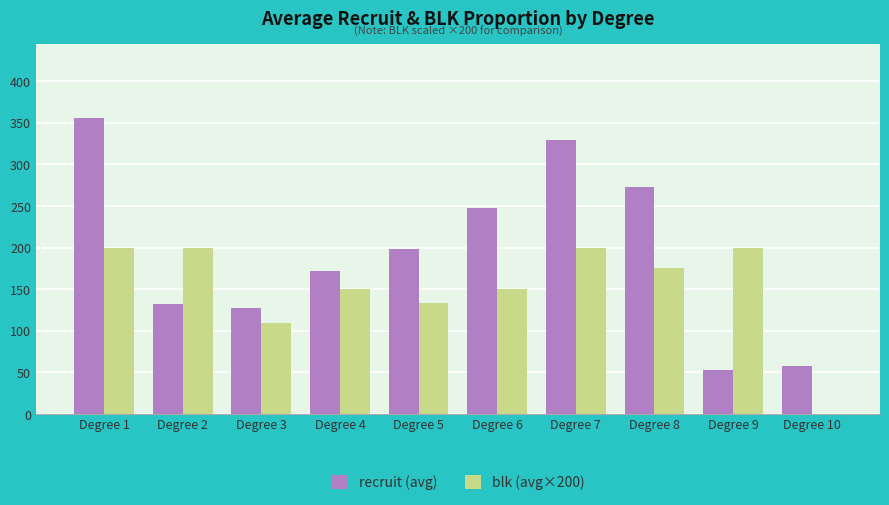

What is the maximum value for recruit (avg)?

356.0